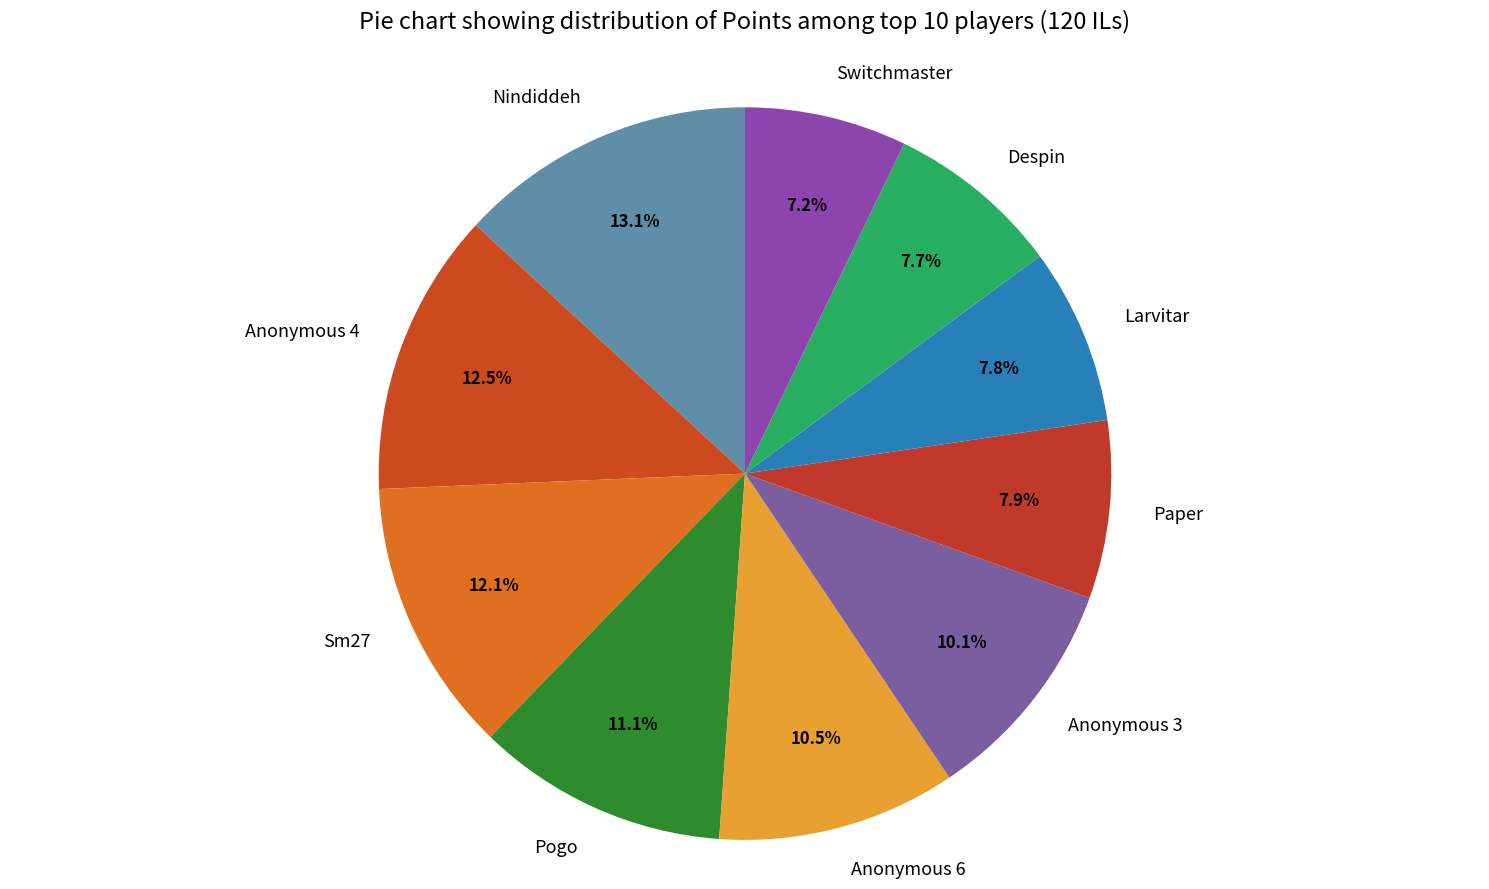

How many slices are in this pie chart?

10